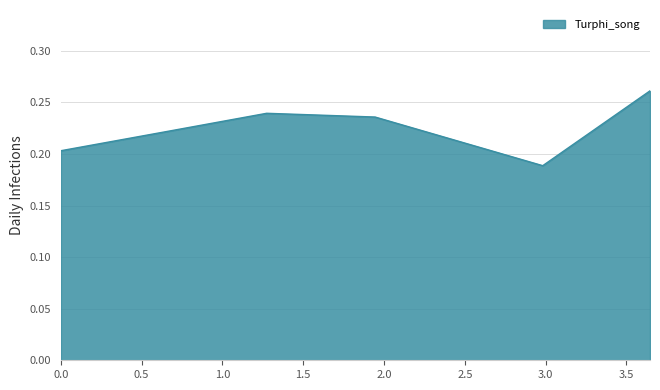

What is the sum of all values?

1.3